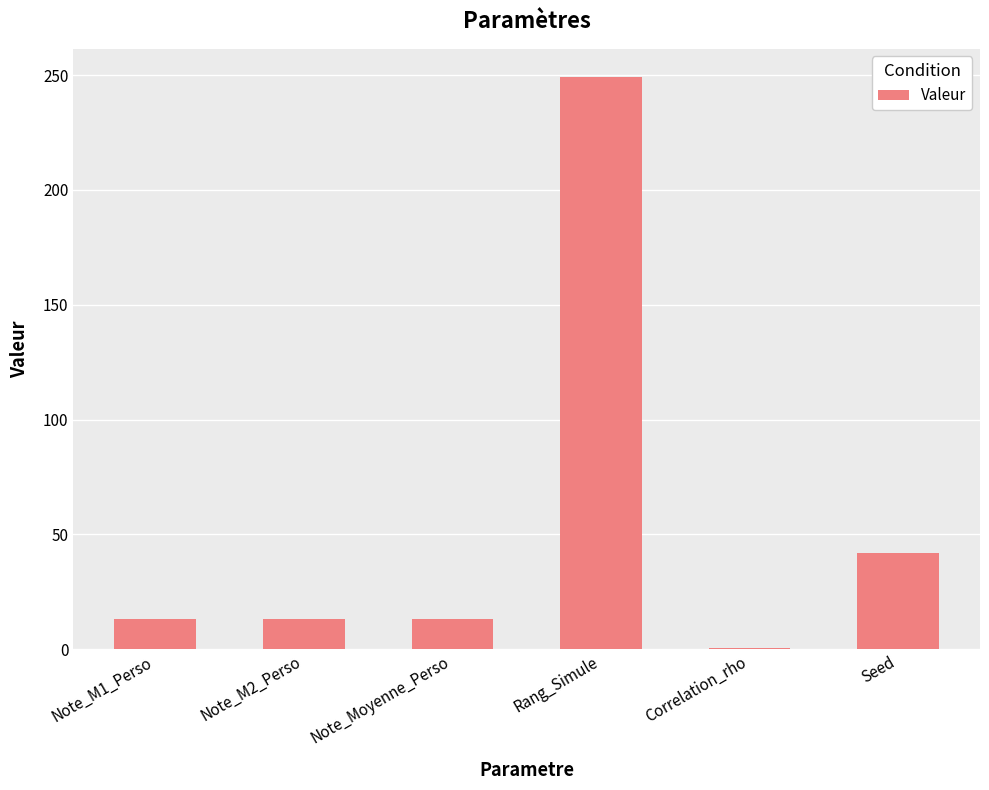

At which label is the value closest to 124?

Seed